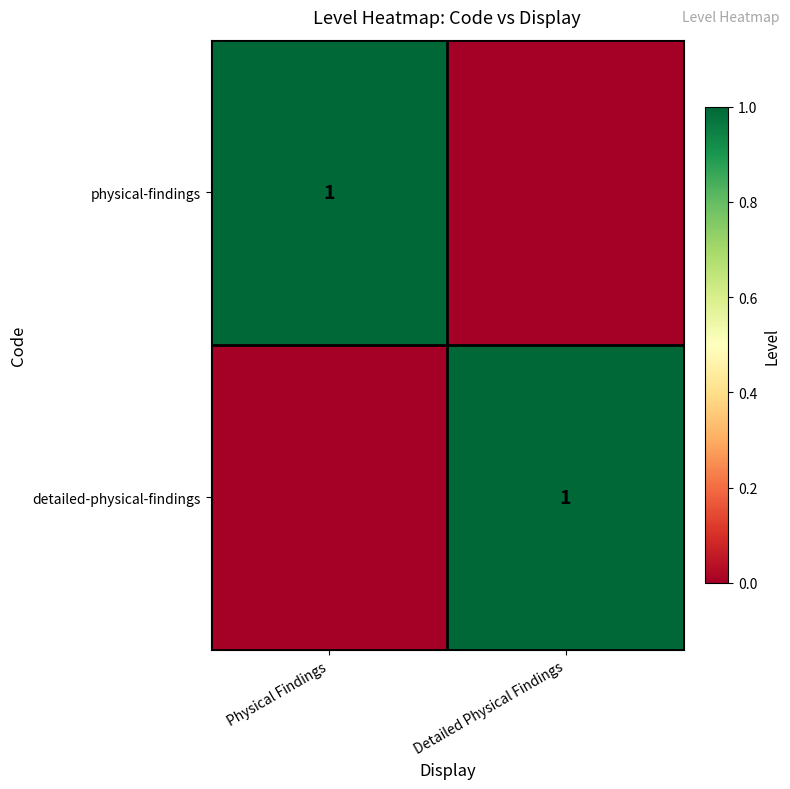

What is the total value across all series at Physical Findings?

1